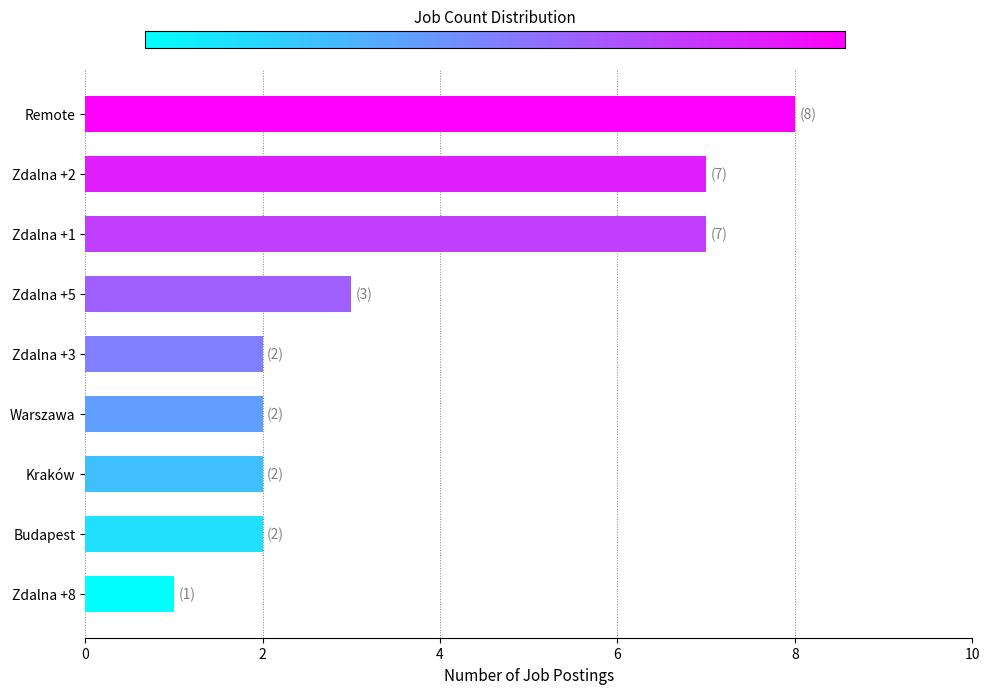

What is the sum of all values?

34